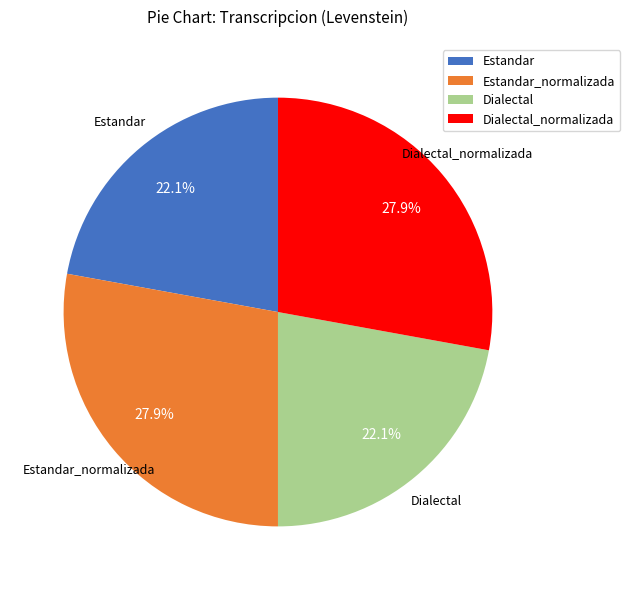

True or false: Dialectal accounts for 22% of the total.

True